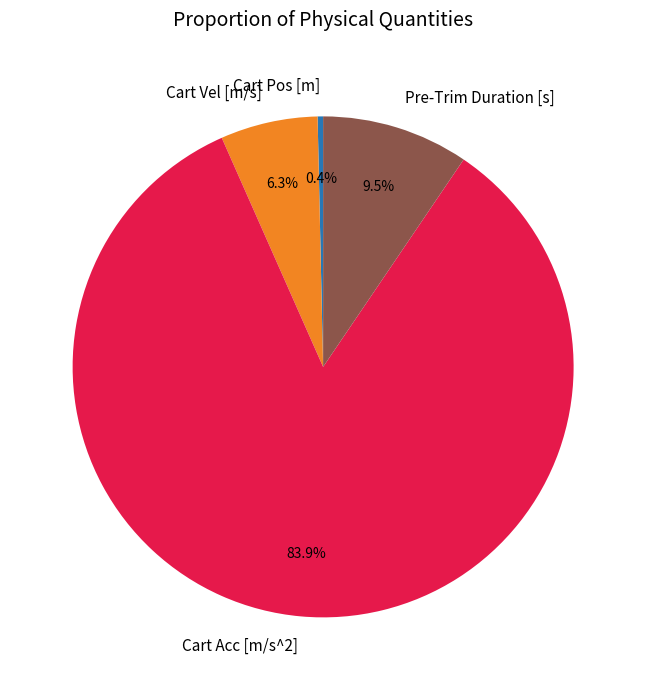

Combined, what portion of the pie is Cart Pos [m] and Cart Acc [m/s^2]?

84.2%